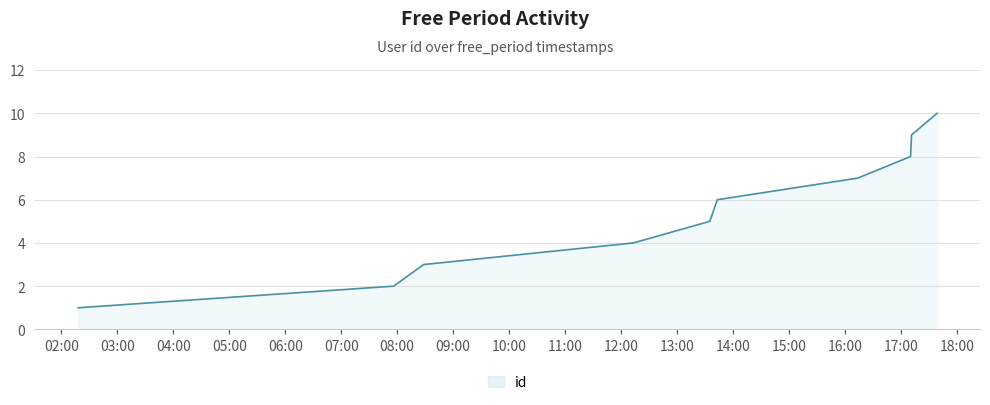

What is the maximum value shown in the chart?

10